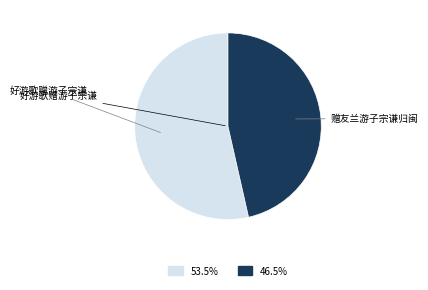

Is there any slice that represents more than half of the pie?

Yes